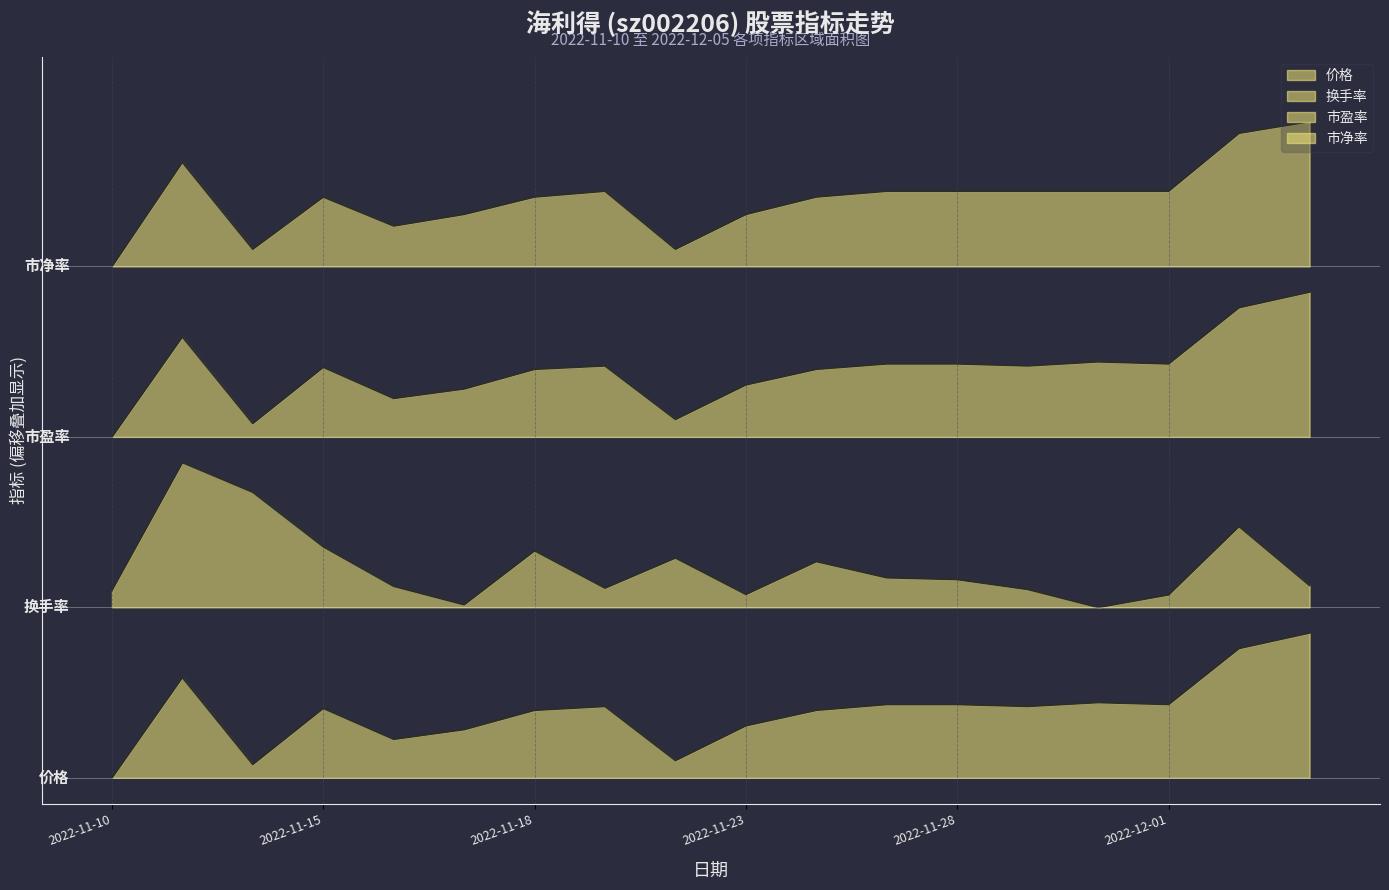

List the series in order of their peak value, highest first.

市净率, 市盈率, 换手率, 价格